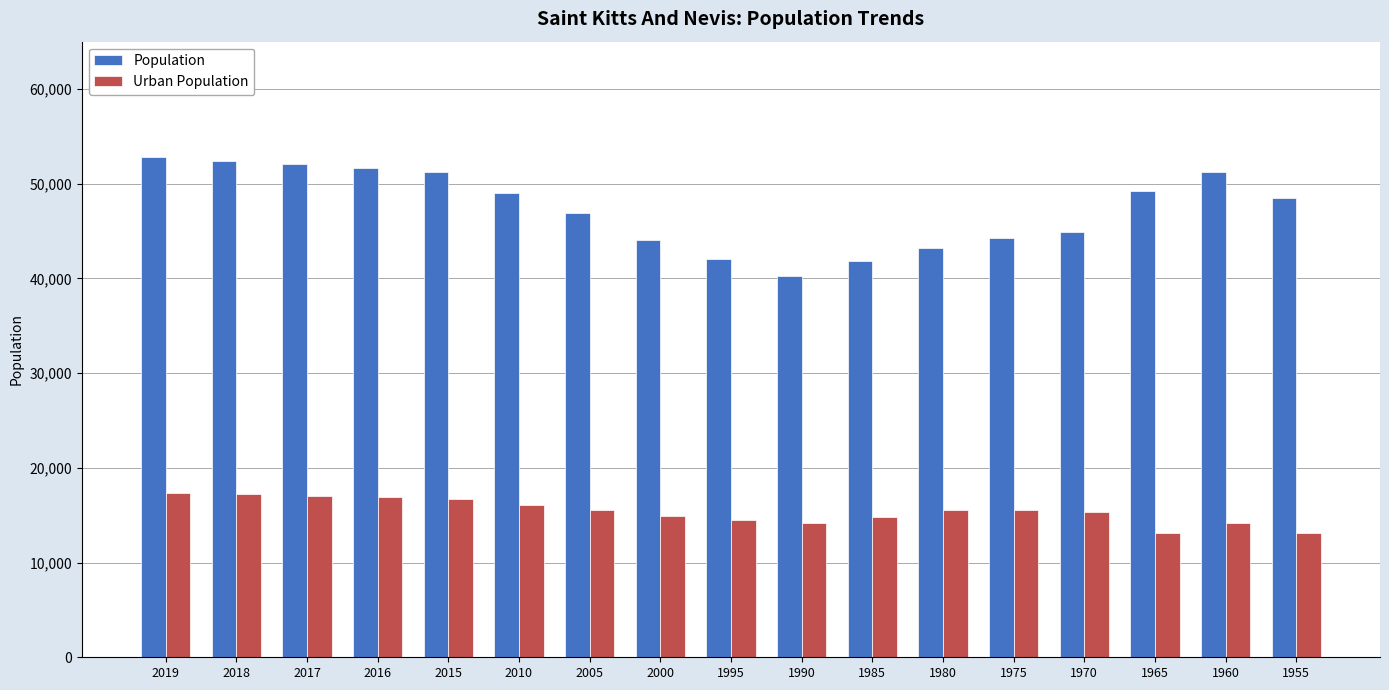

Rank the series by their average value, from lowest to highest.

Urban Population, Population